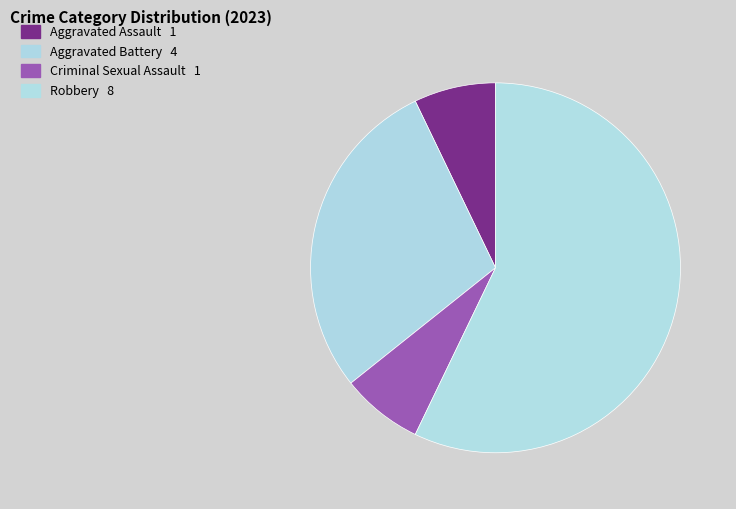

To the nearest percent, what is the difference between the Aggravated Assault and Robbery slice percentages?

50%